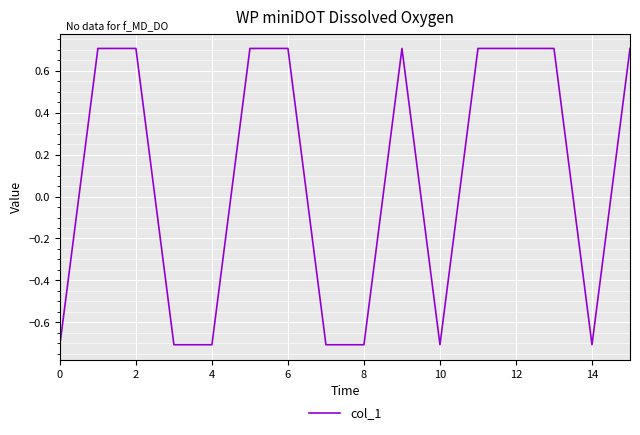

What is the difference between the maximum and minimum values?

1.4